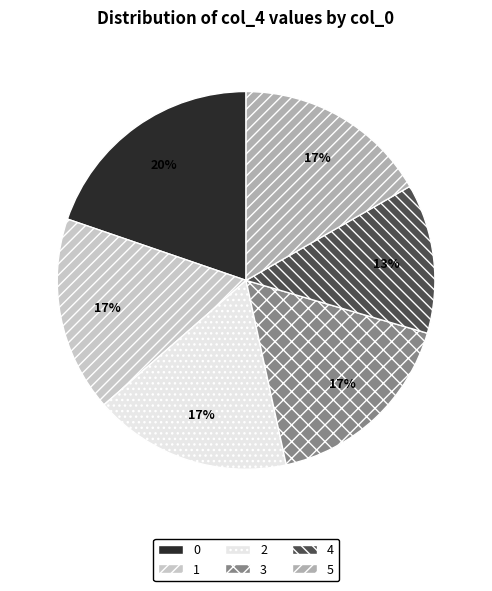

Is it true that 0 is 9% of the pie?

False